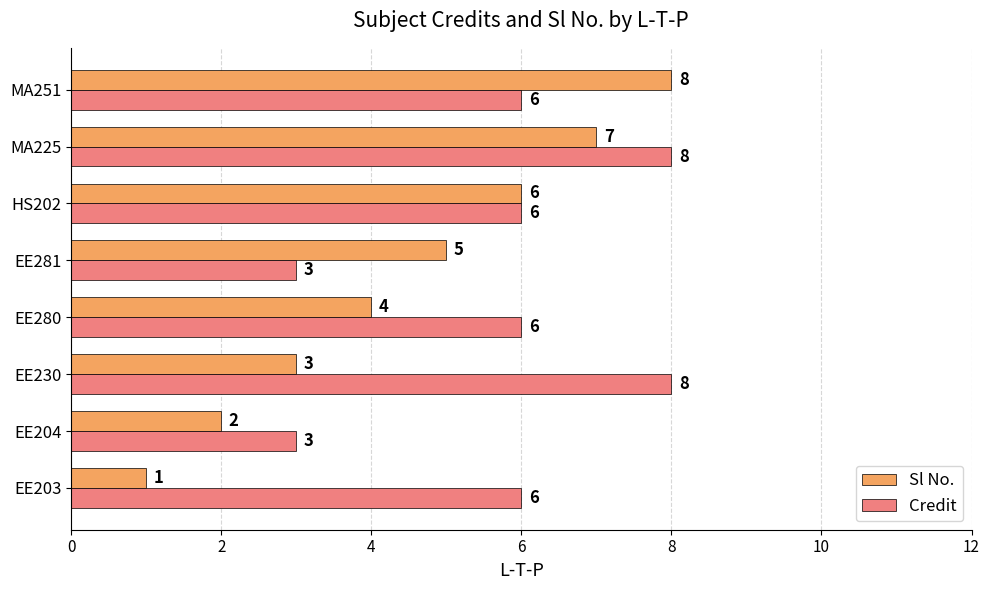

At which label does Sl No. reach its peak?

MA251